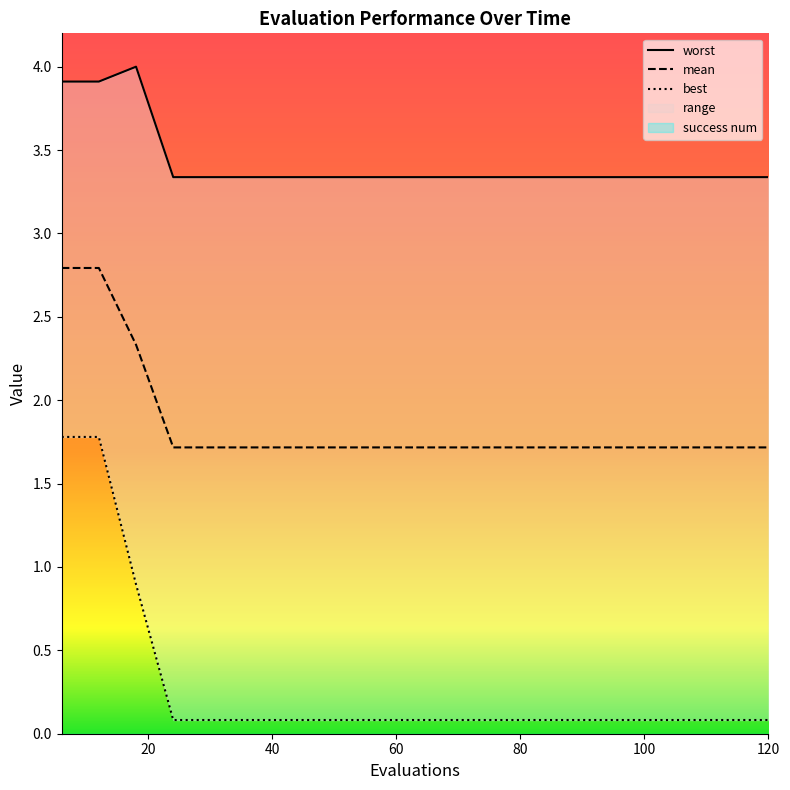

Reading right to left, list all the values displayed in this chart.

mean: 120=1.7	114=1.7	108=1.7	102=1.7	96=1.7	90=1.7	84=1.7	78=1.7	72=1.7	66=1.7	60=1.7	54=1.7	48=1.7	42=1.7	36=1.7	30=1.7	24=1.7	18=2.3	12=2.8	6=2.8
best: 120=0.1	114=0.1	108=0.1	102=0.1	96=0.1	90=0.1	84=0.1	78=0.1	72=0.1	66=0.1	60=0.1	54=0.1	48=0.1	42=0.1	36=0.1	30=0.1	24=0.1	18=0.9	12=1.8	6=1.8
worst: 120=3.3	114=3.3	108=3.3	102=3.3	96=3.3	90=3.3	84=3.3	78=3.3	72=3.3	66=3.3	60=3.3	54=3.3	48=3.3	42=3.3	36=3.3	30=3.3	24=3.3	18=4.0	12=3.9	6=3.9